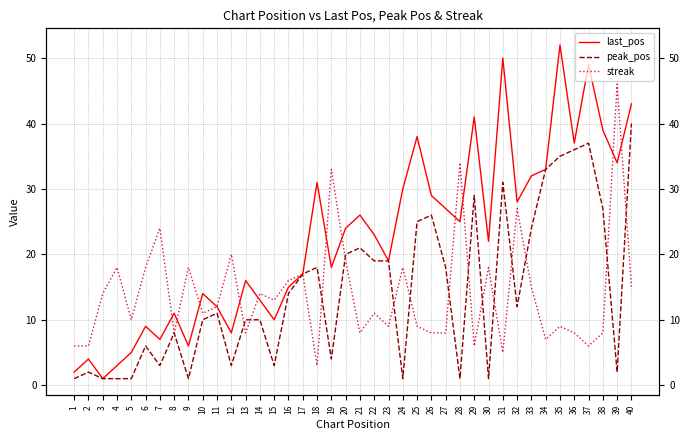

At which category is the sum across all series the highest?

40